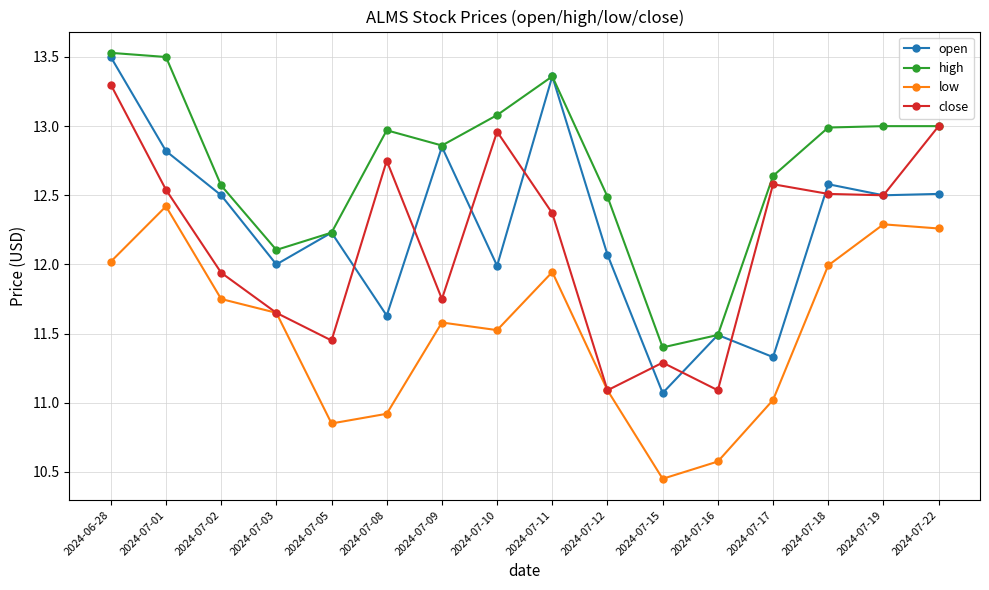

Which label corresponds to the smallest value in the chart?

2024-07-15